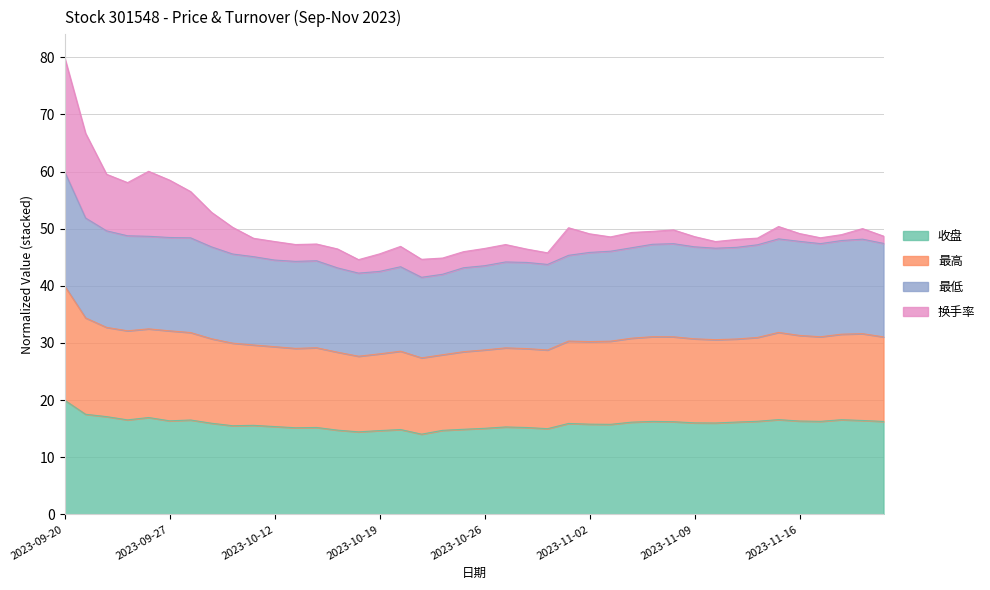

At which category is the sum across all series the highest?

2023-09-20